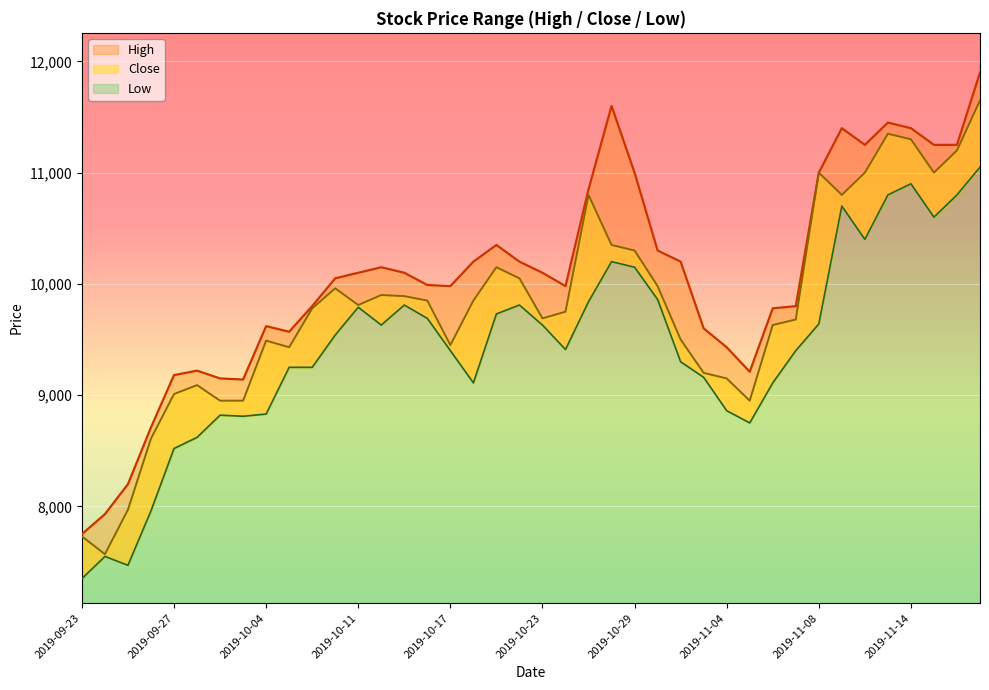

True or false: Close has more than 1 interior local peaks.

True